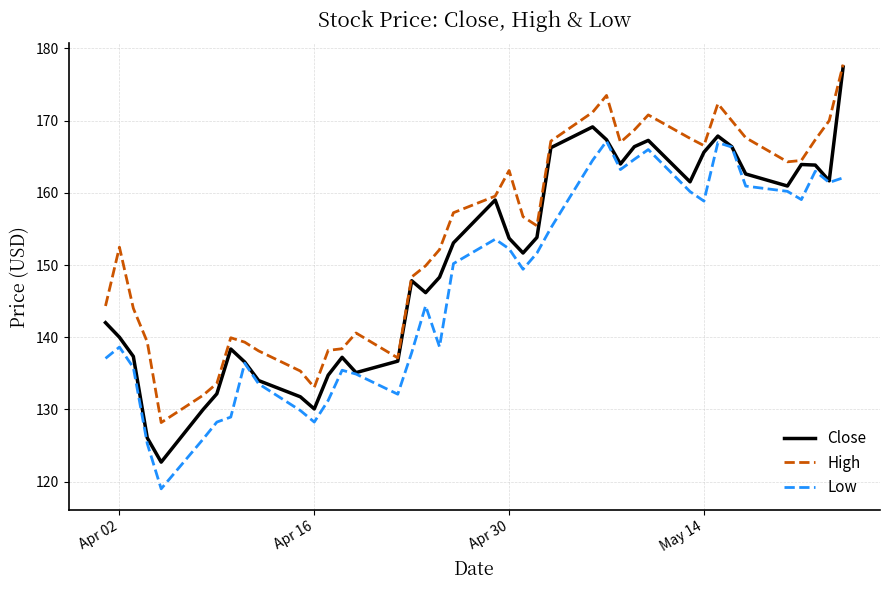

What is the lowest value of the Low series?

119.0